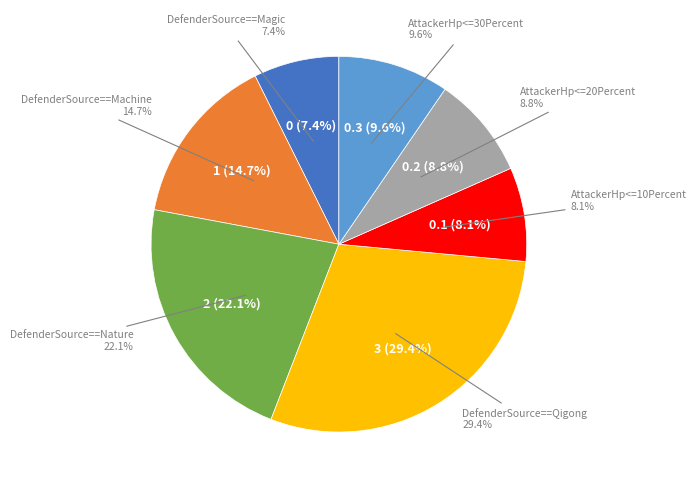

Does any single category account for the majority?

No